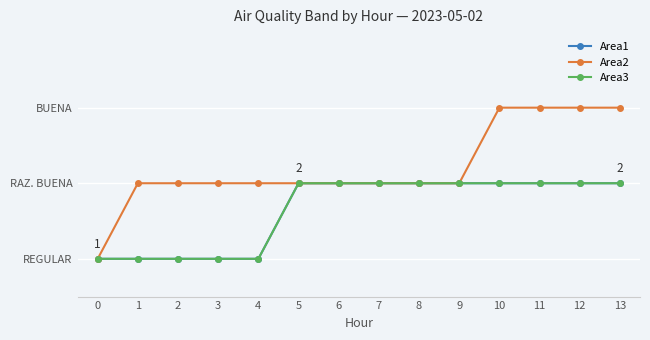

What is the approximate value of Area1 at 5?

2